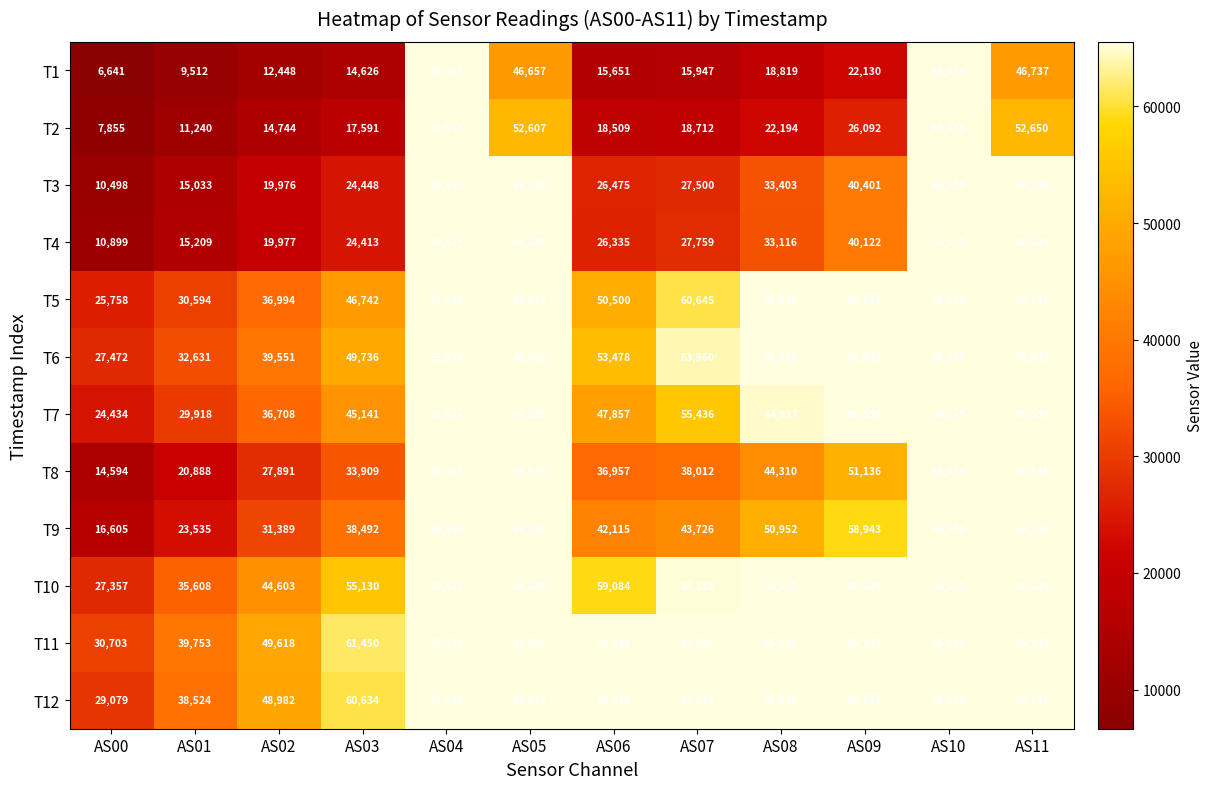

Is it true that T6 equals 32631 at AS01?

True